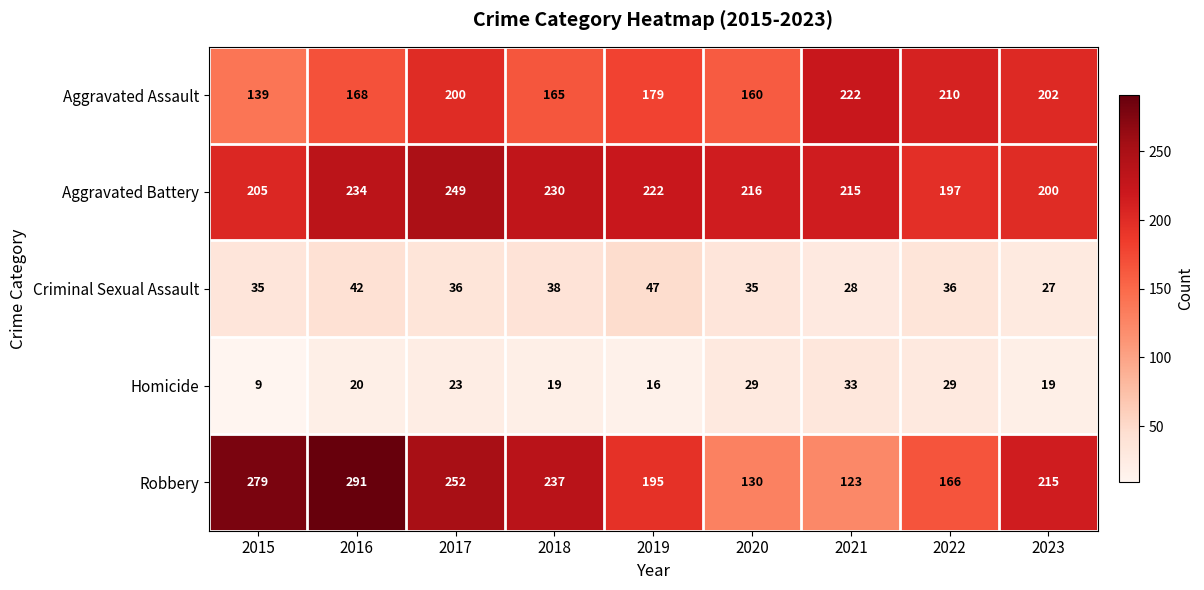

List the series in order of their peak value, highest first.

Robbery, Aggravated Battery, Aggravated Assault, Criminal Sexual Assault, Homicide